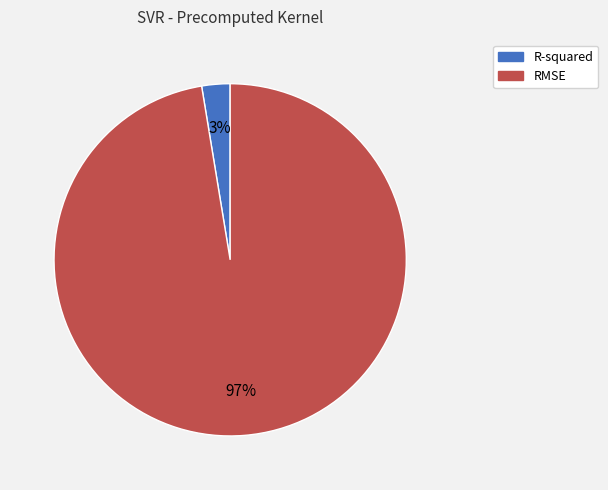

Which category accounts for the majority?

RMSE